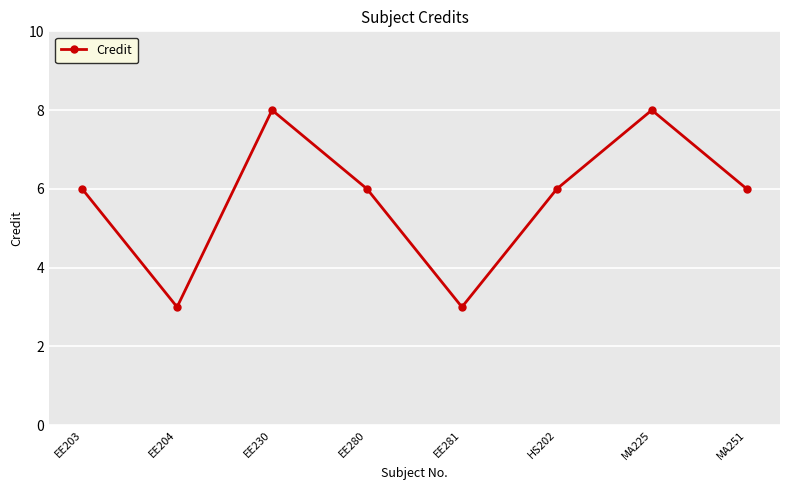

The value at MA251 is 6. True or false?

True